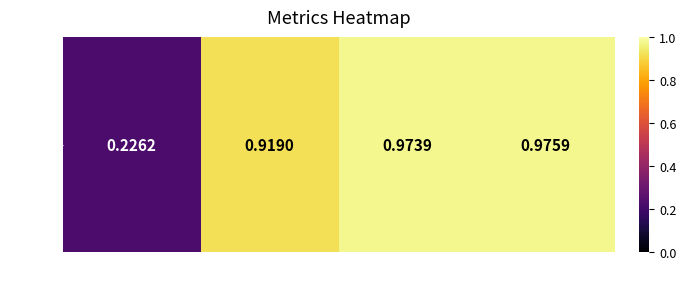

Which label corresponds to the smallest value in the chart?

loss